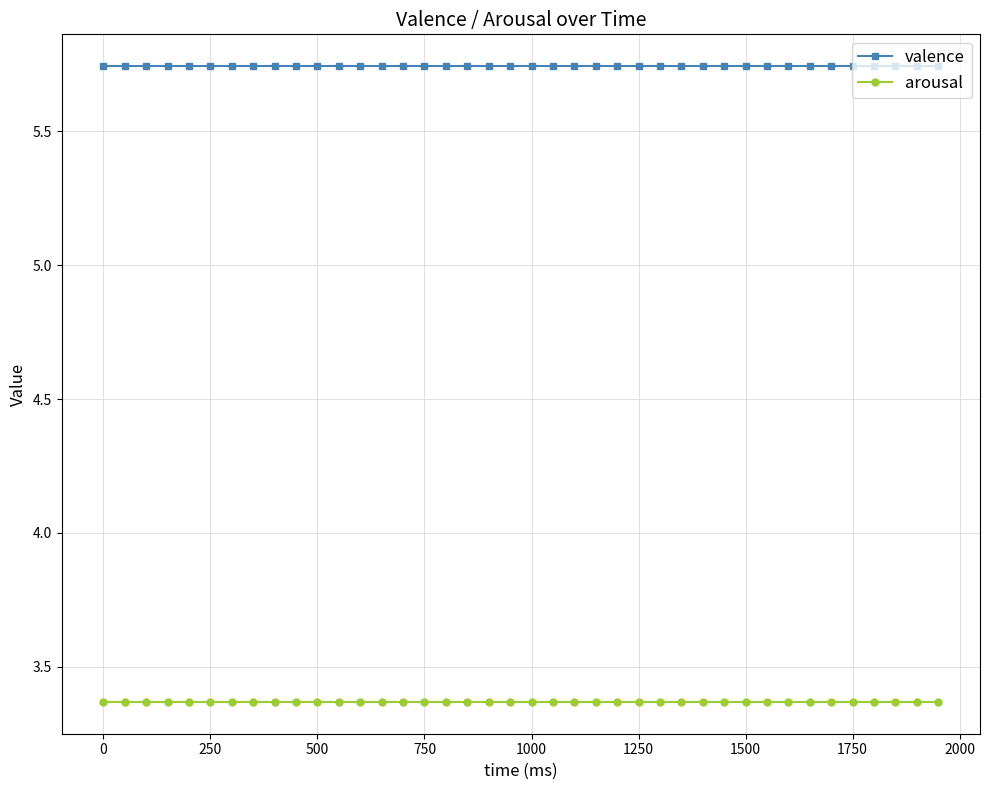

List the series in order of their overall mean, highest first.

valence, arousal